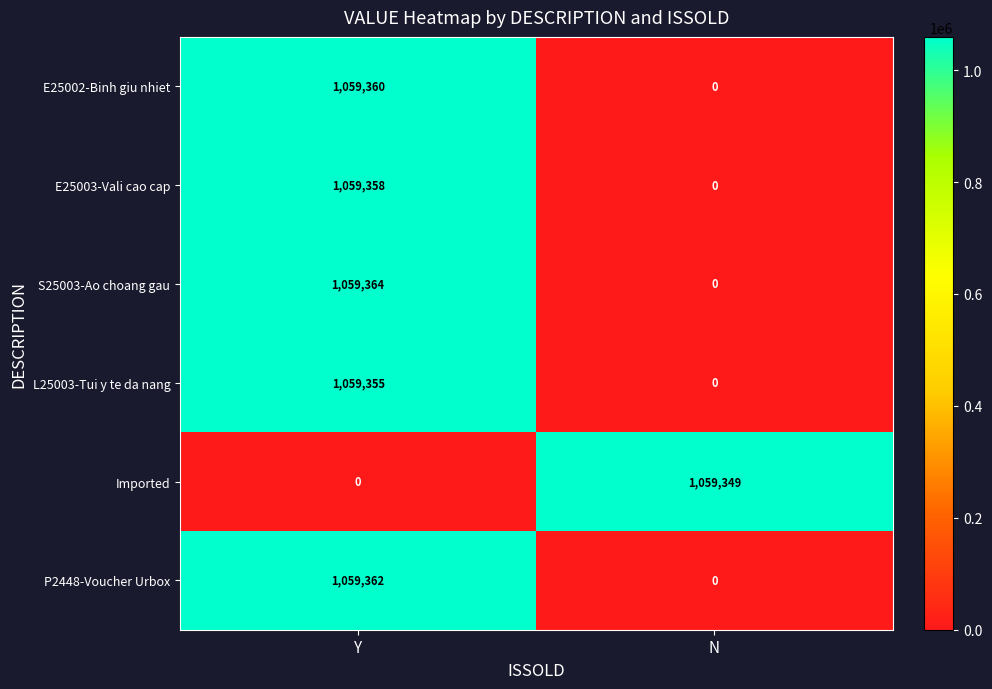

What is the difference between the highest and lowest values at N?

1059349